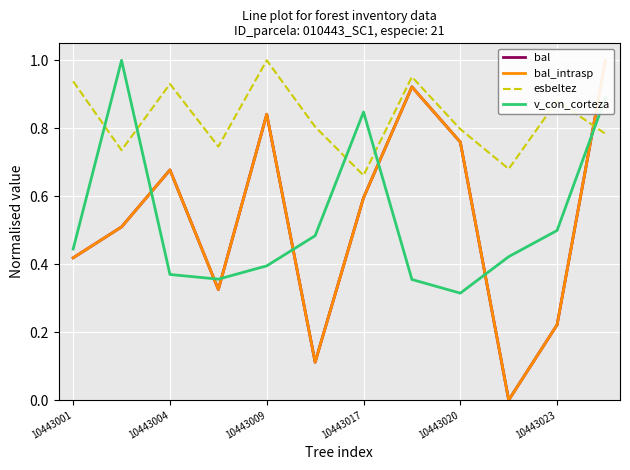

How many lines are shown in the chart?

4